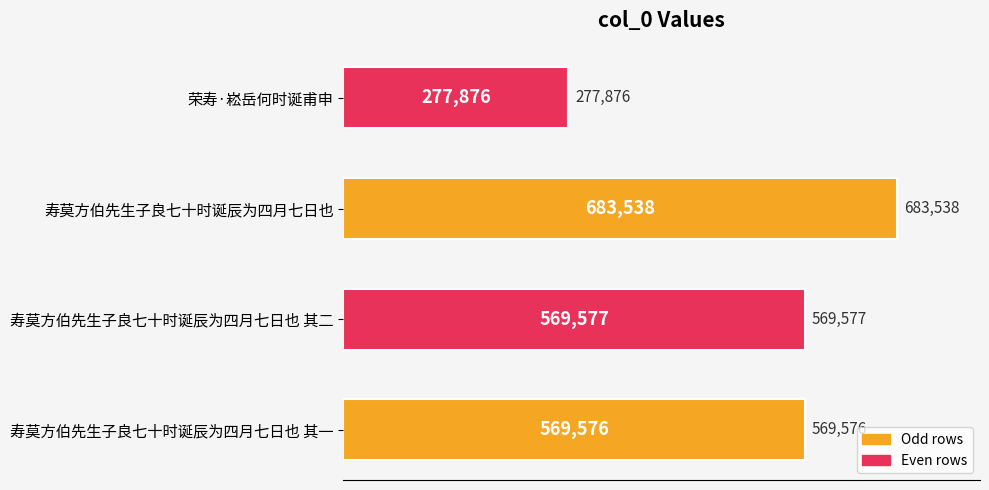

Reading top to bottom, what are all the values shown in this chart?

荣寿·崧岳何时诞甫申=277876	寿莫方伯先生子良七十时诞辰为四月七日也=683538	寿莫方伯先生子良七十时诞辰为四月七日也 其二=569577	寿莫方伯先生子良七十时诞辰为四月七日也 其一=569576